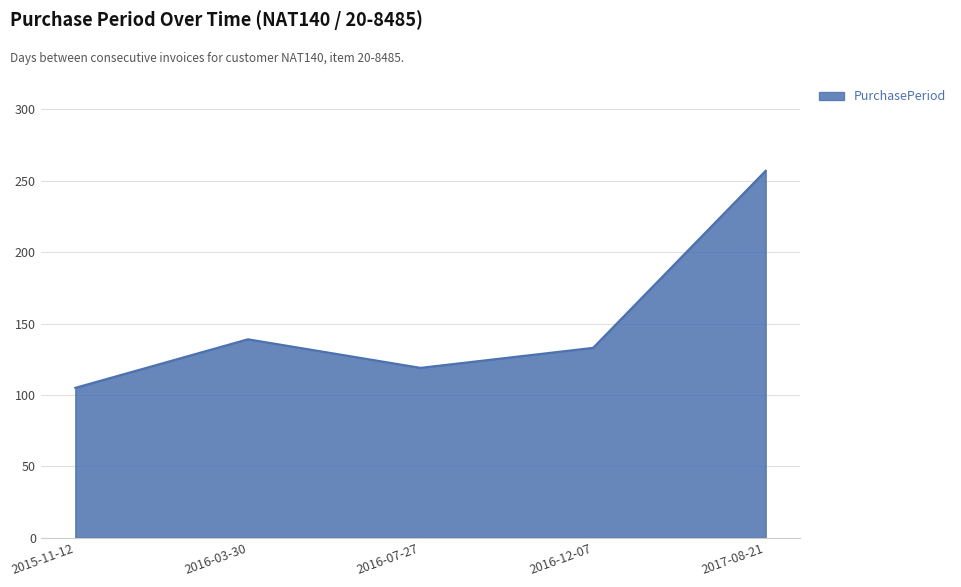

List the labels in order of value, smallest first.

2015-11-12, 2016-07-27, 2016-12-07, 2016-03-30, 2017-08-21